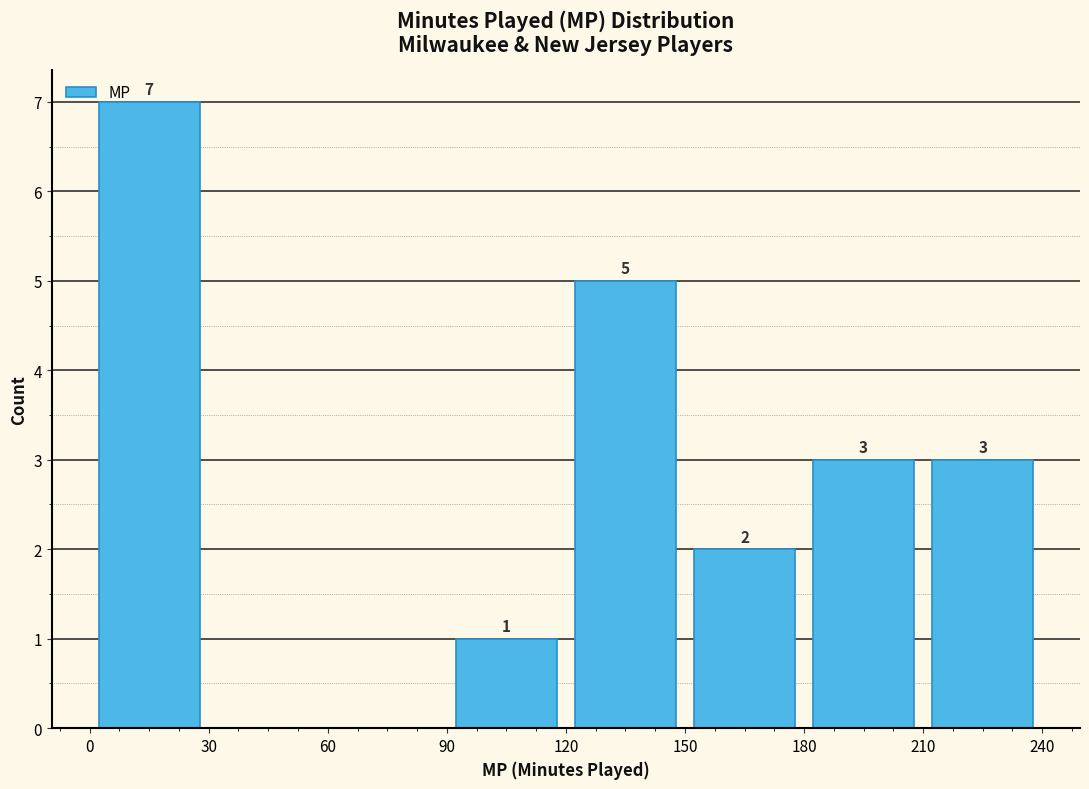

Which range on the x-axis has the tallest bar?

0 to 30